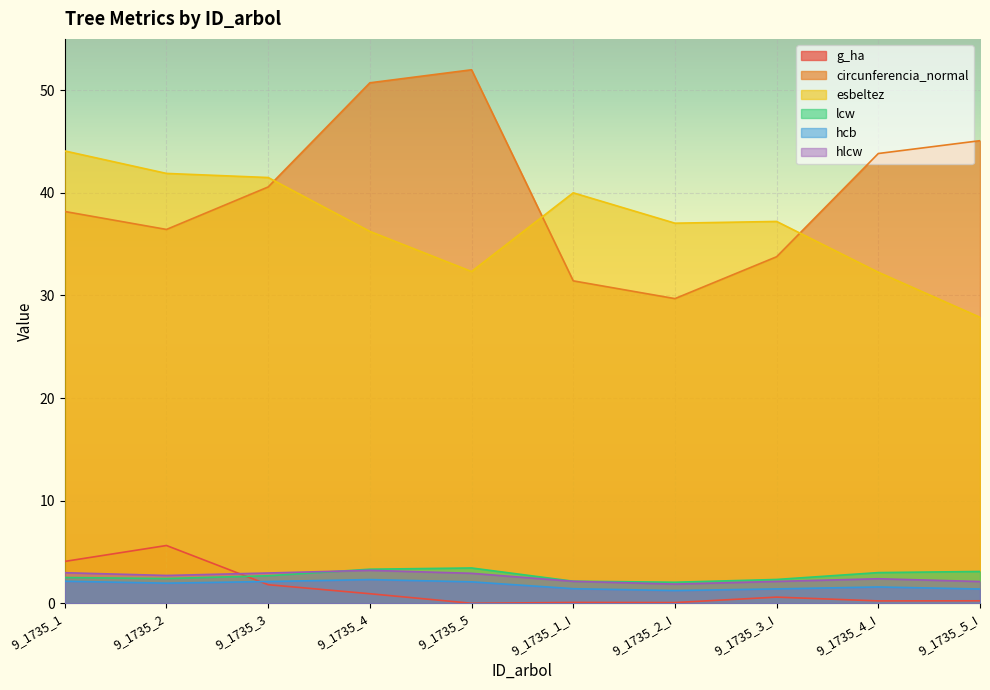

At how many categories does at least one series exceed 44?

4